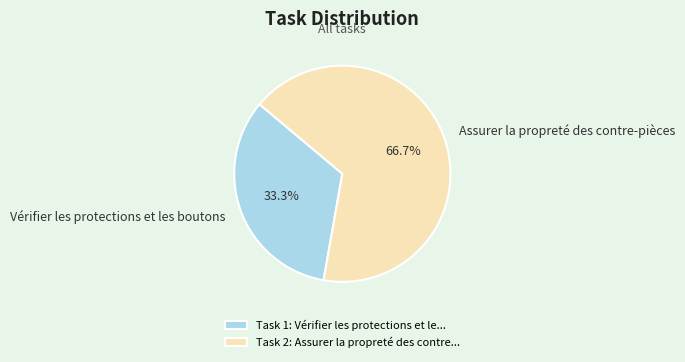

To the nearest percent, what percentage of the pie is Vérifier les protections et les boutons?

33%